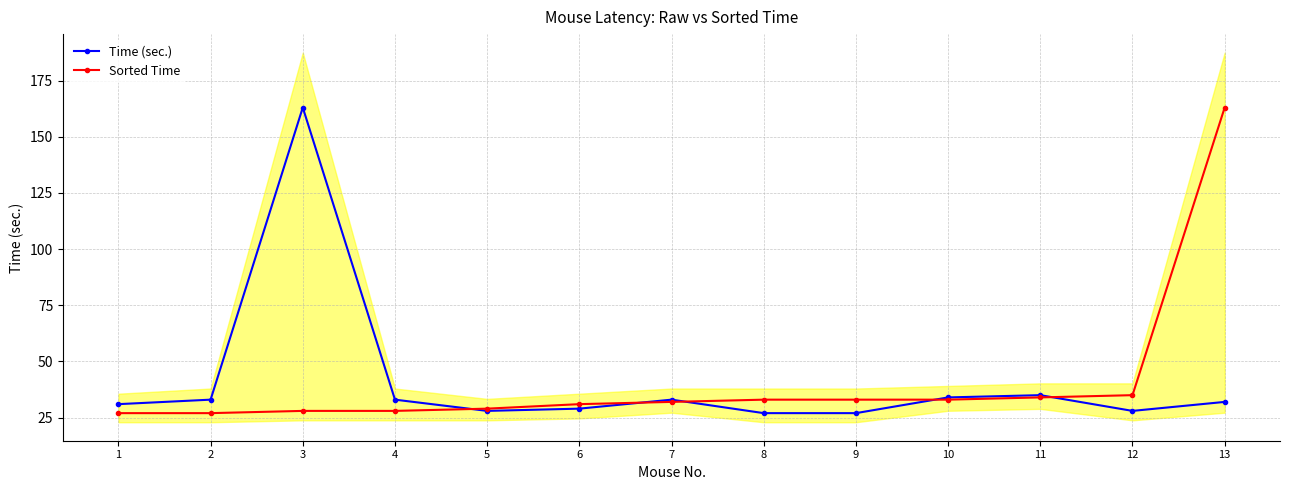

What is the maximum value shown in the chart?

163